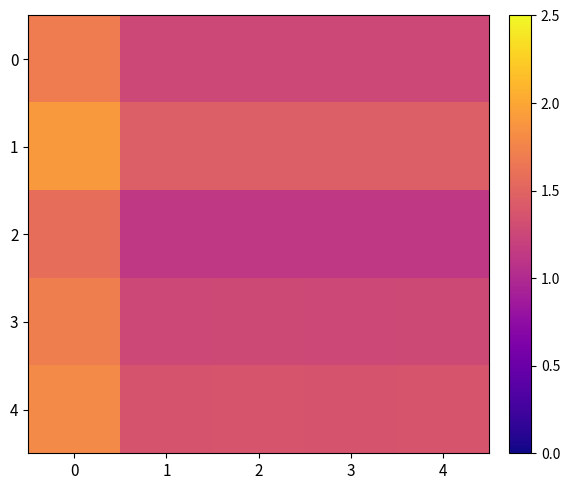

What is the greatest value displayed?

1.9